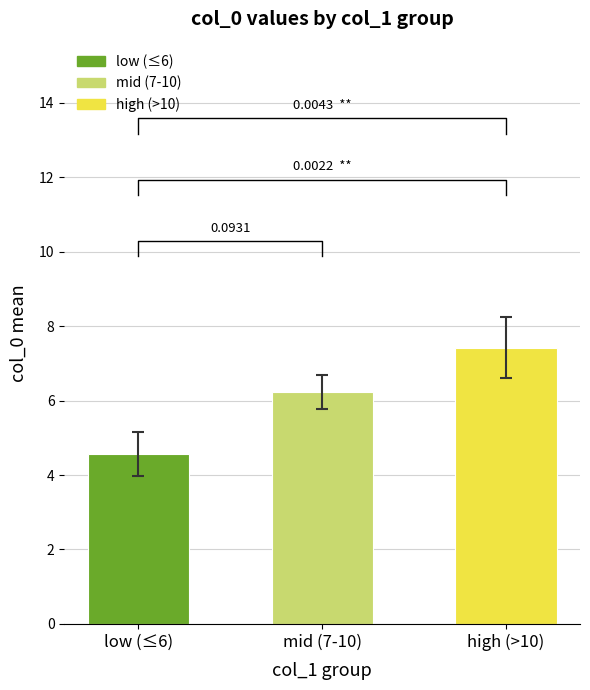

What is the label of the 2nd bar from the left?

mid (7-10)